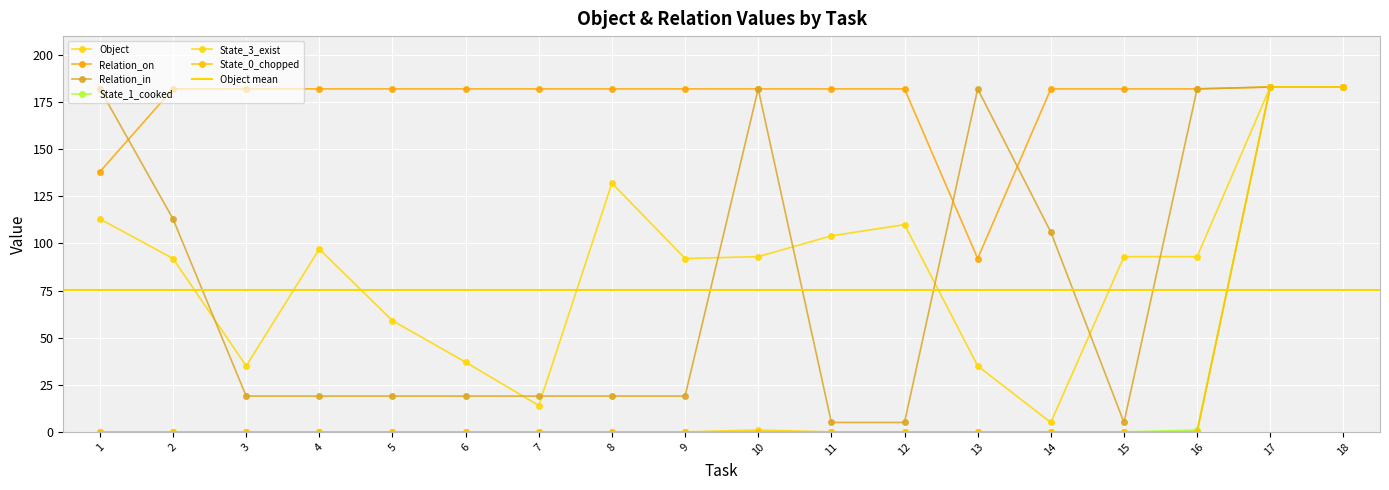

At which label is Relation_in closest to 94?

14